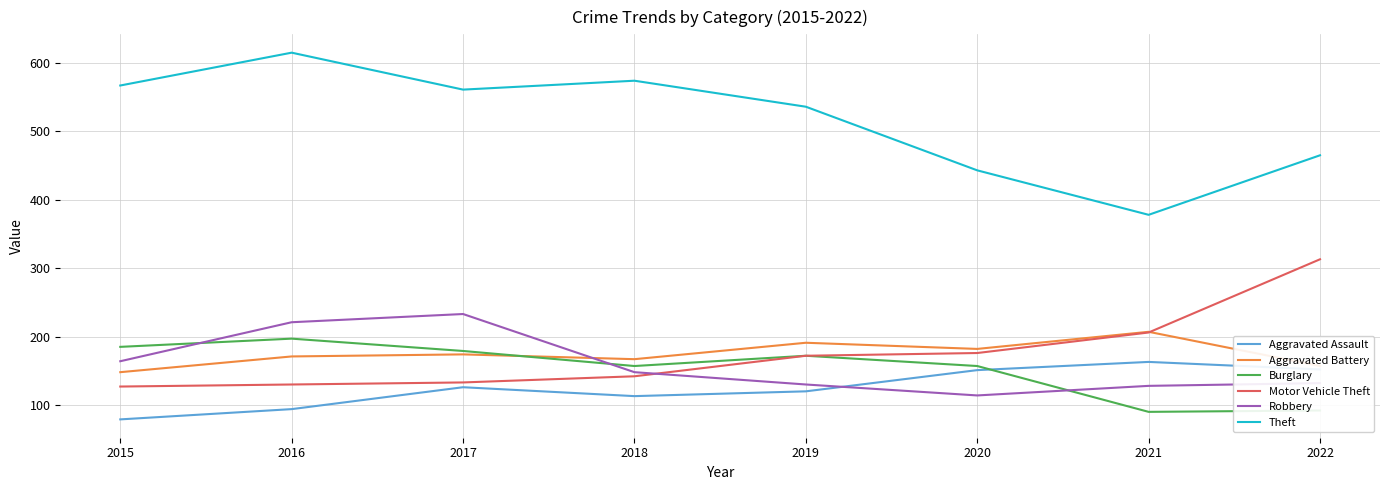

What value does the Robbery series have at 2015, to the nearest 5?

165